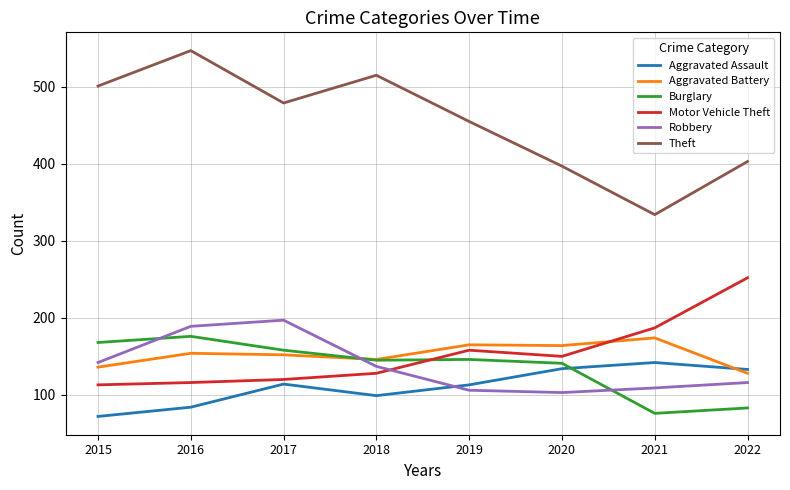

At which category does the chart reach its peak across all series?

2016